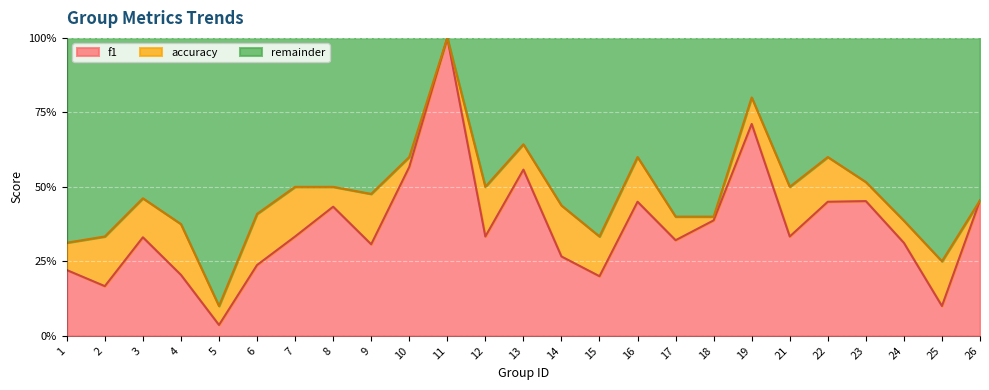

What is the value of the accuracy point at the 3rd from the left?

0.5